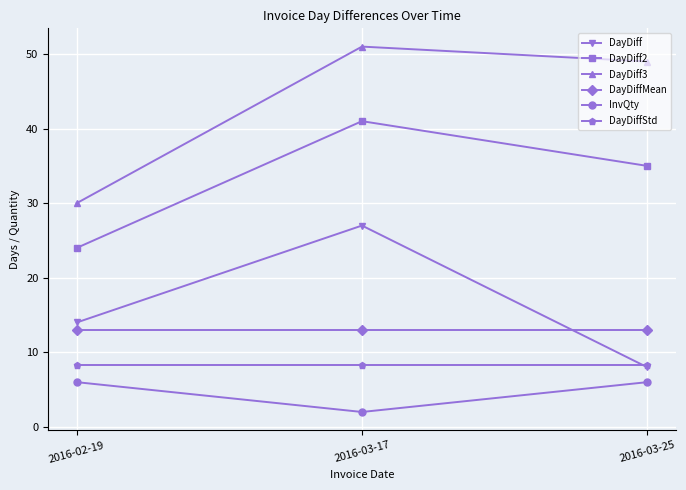

What are all the series names shown in the legend?

DayDiff, DayDiff2, DayDiff3, DayDiffMean, InvQty, DayDiffStd